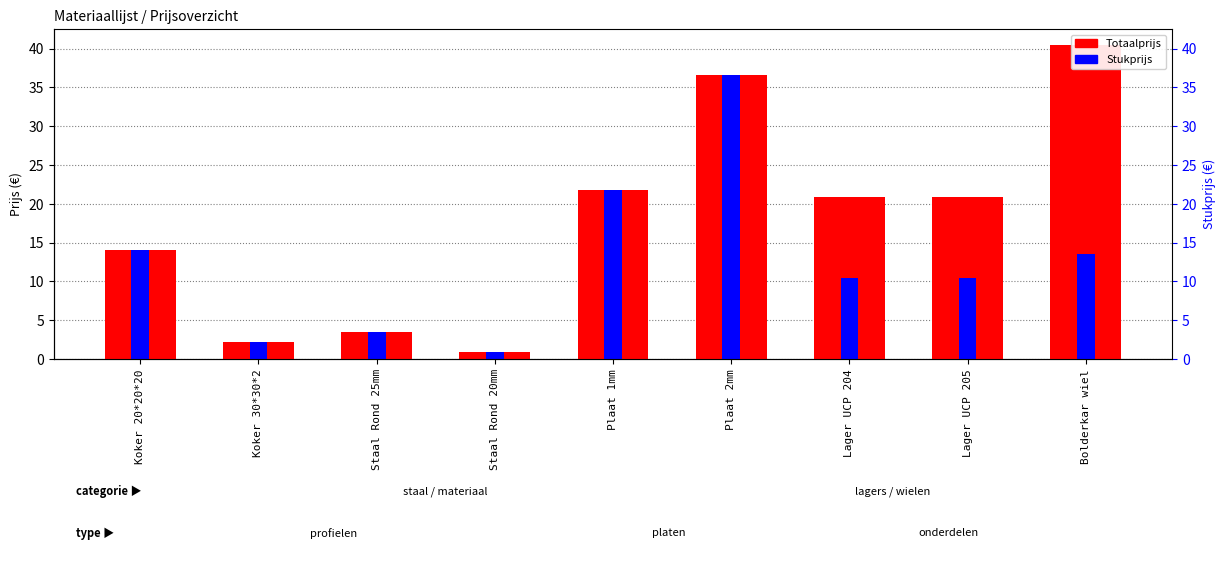

At which category does the chart reach its peak across all series?

Bolderkar wiel